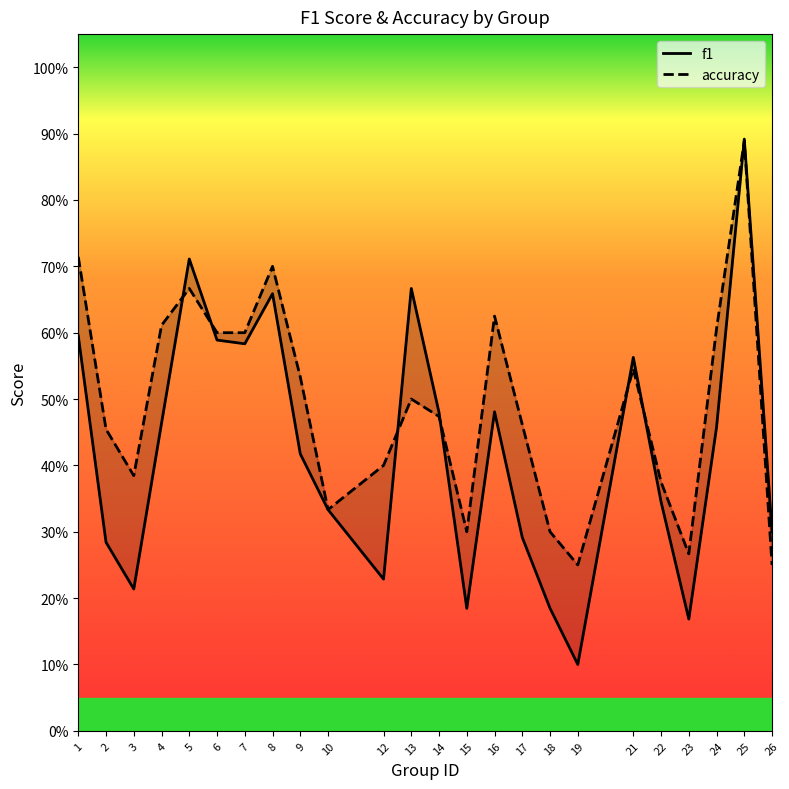

Which label corresponds to the largest value in the chart?

25